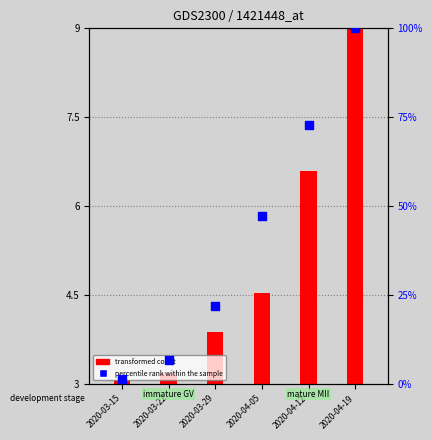

What is the change in value from 2020-03-29 to 2020-04-19?

+78.1